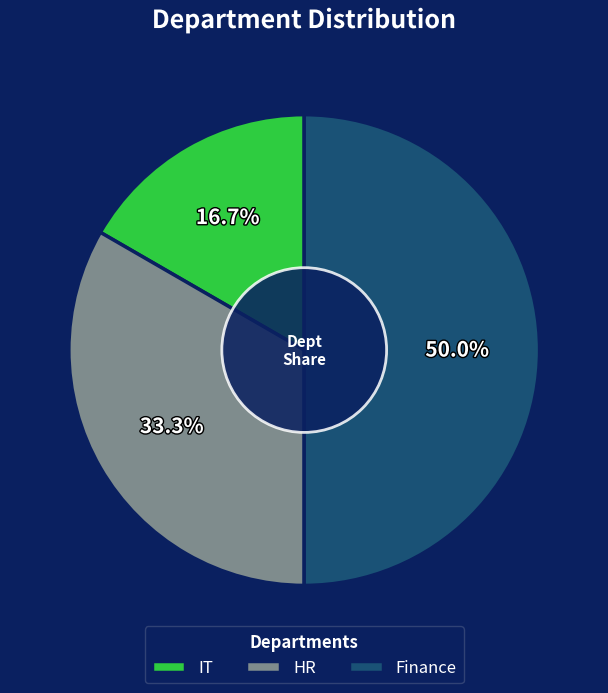

Which category has the biggest portion of the pie?

Finance